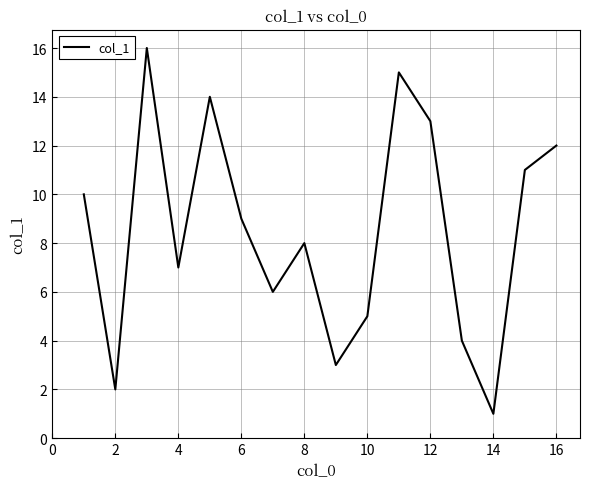

What is the maximum value shown in the chart?

16